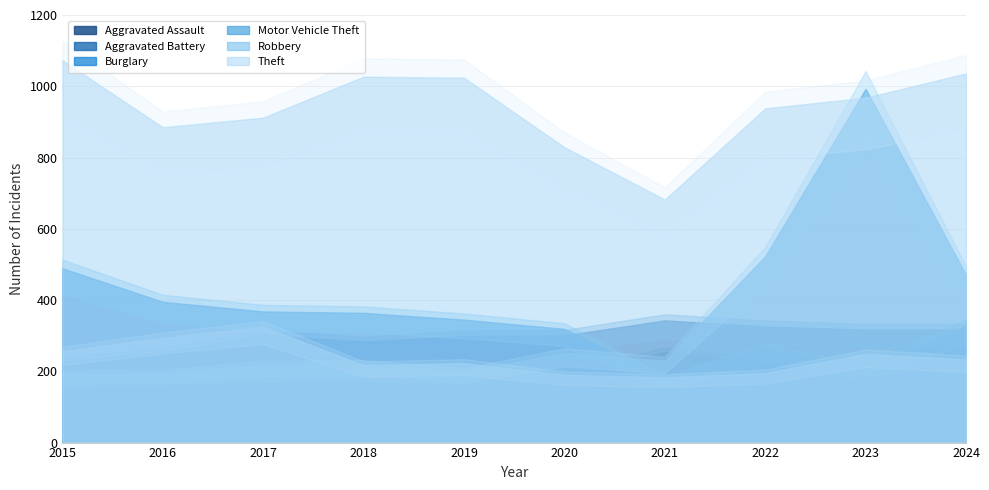

Which series has the widest spread of values?

Motor Vehicle Theft